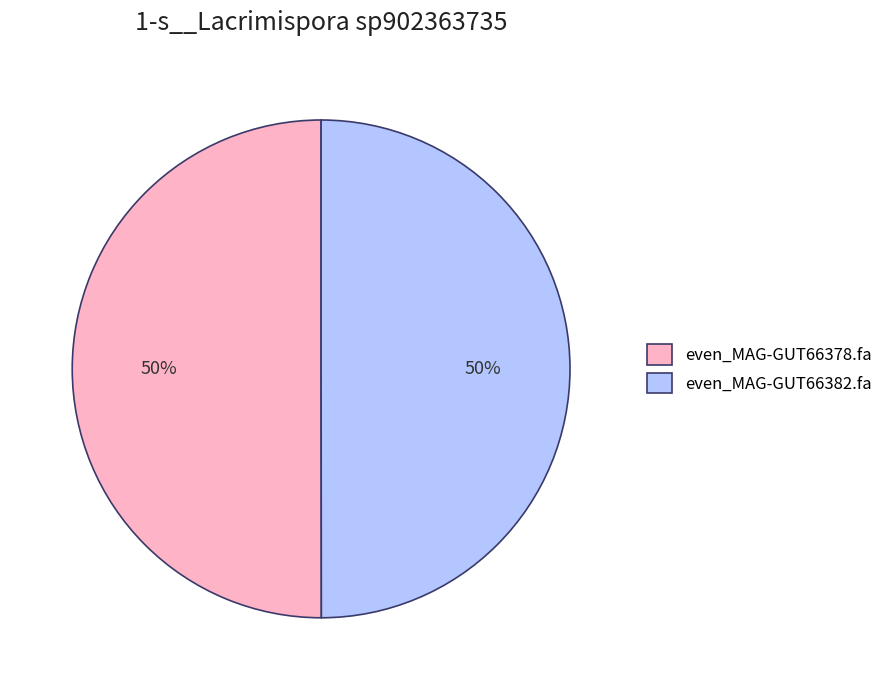

Is the sum of even_MAG-GUT66378.fa and even_MAG-GUT66382.fa greater than half?

Yes